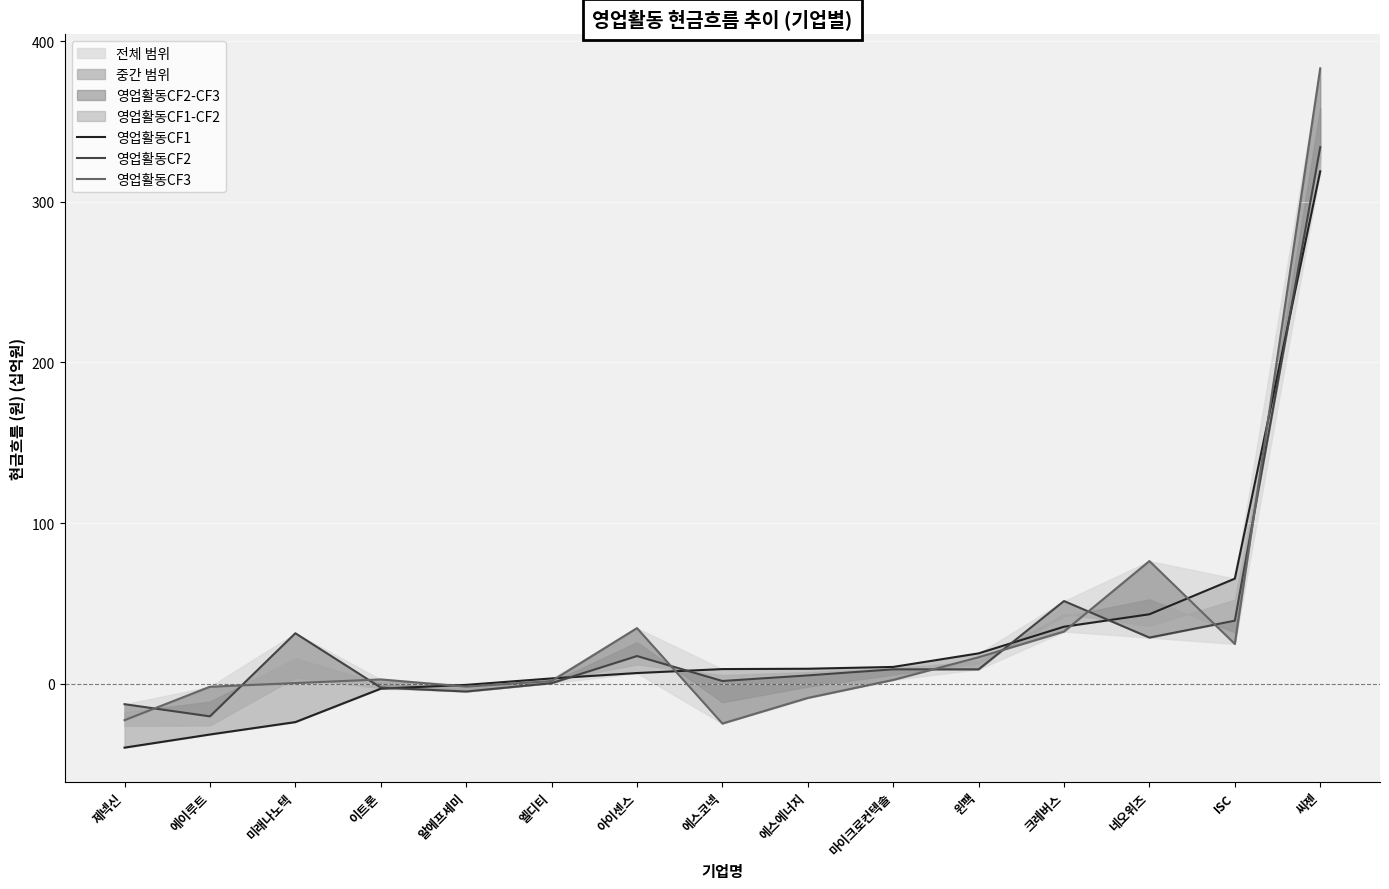

Is this an area chart (filled region under the line)?

No